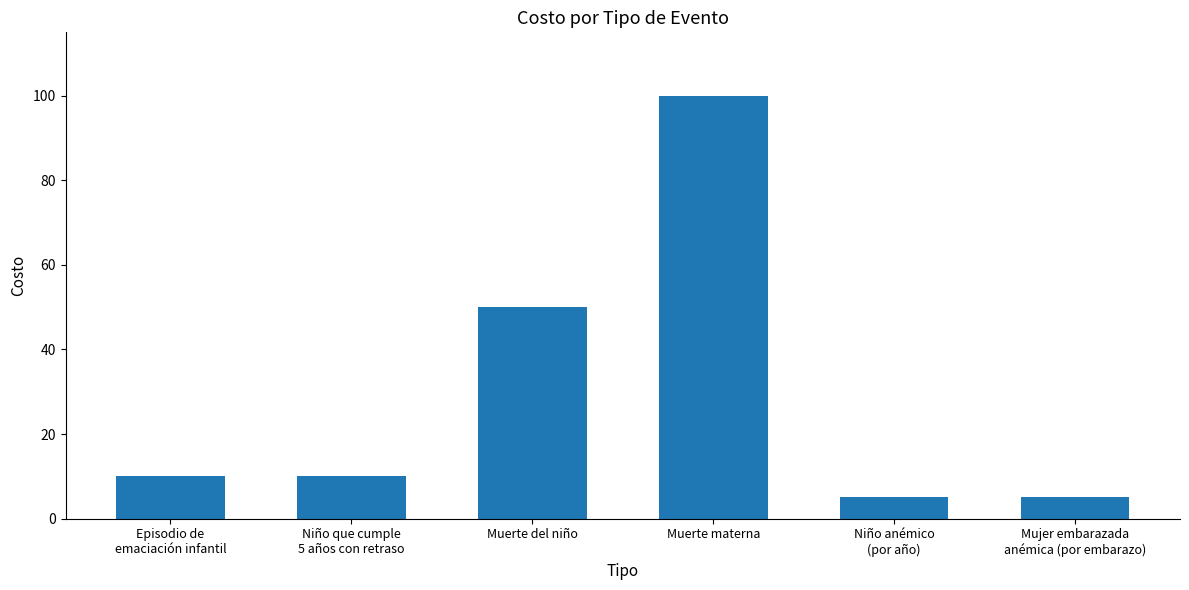

The value at Muerte del niño is 80. True or false?

False